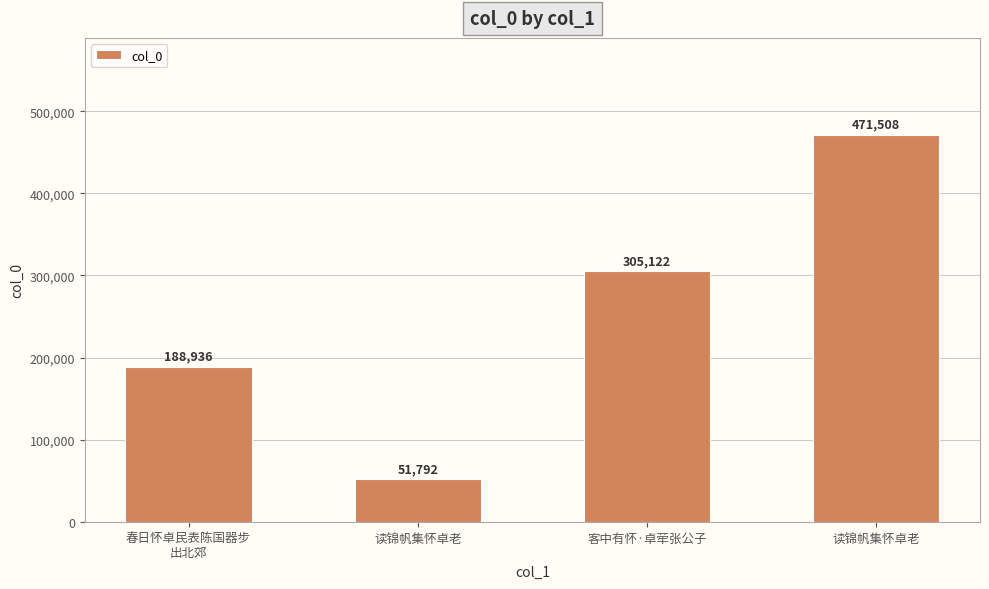

What is the minimum value shown in the chart?

51792